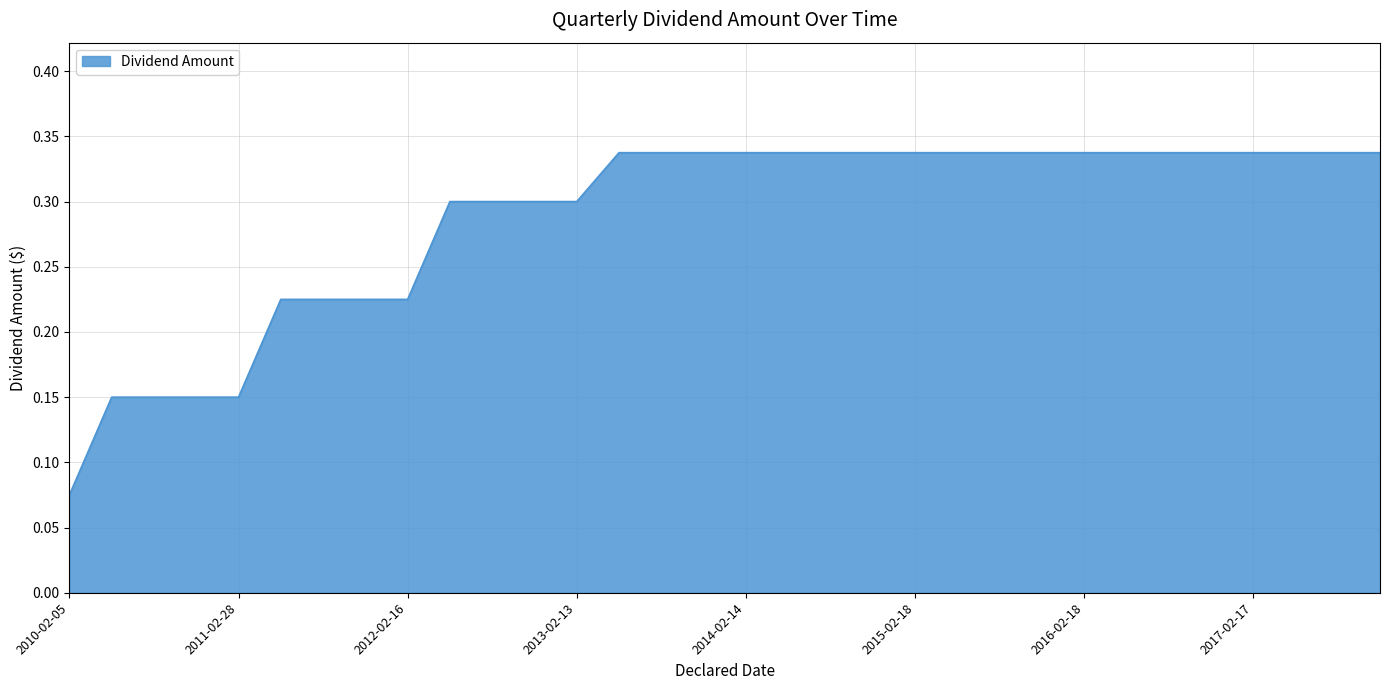

What is the sum of all values?

9.2